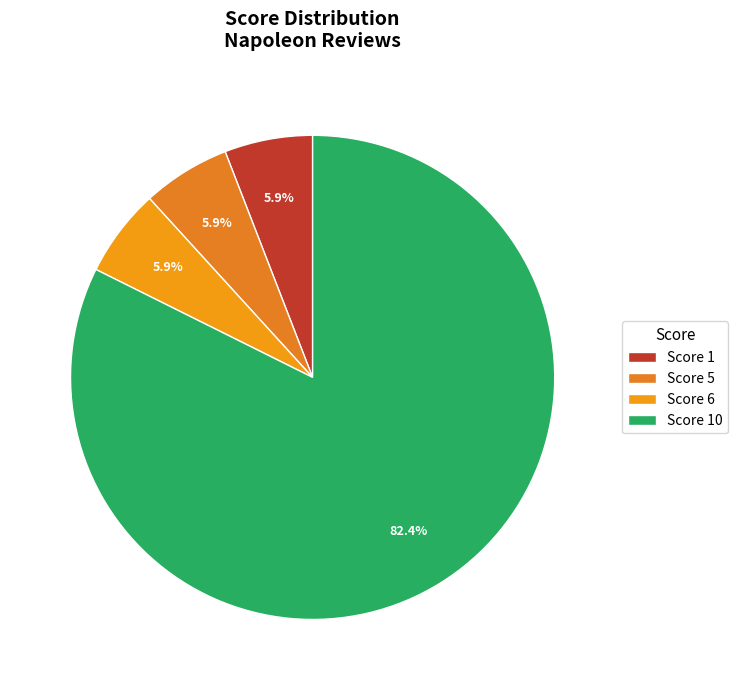

To the nearest percent, what is the average slice percentage?

25%